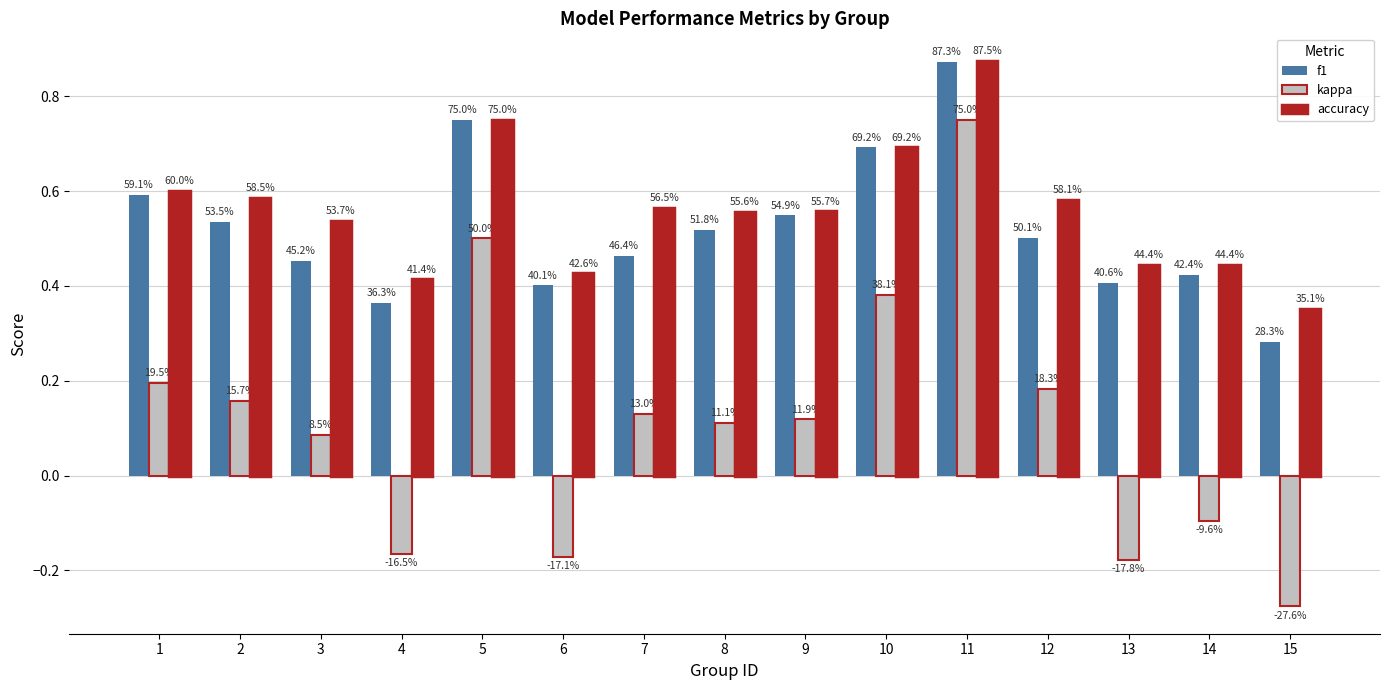

What are all the series names shown in the legend?

f1, kappa, accuracy